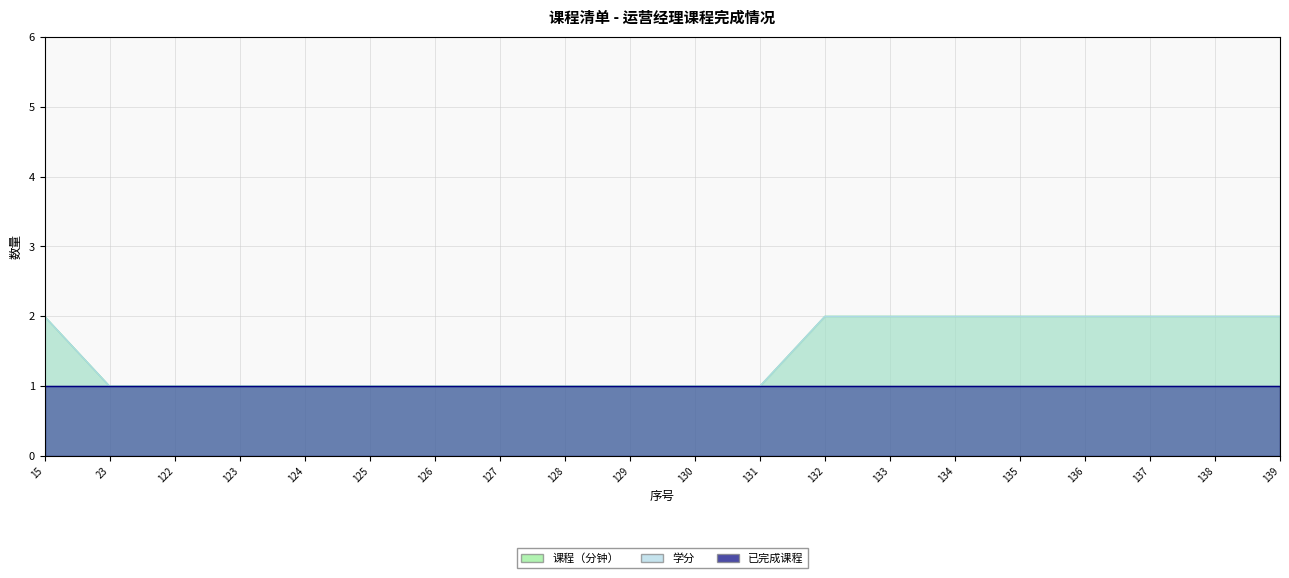

What is the average value of the 课程（分钟） series?

1